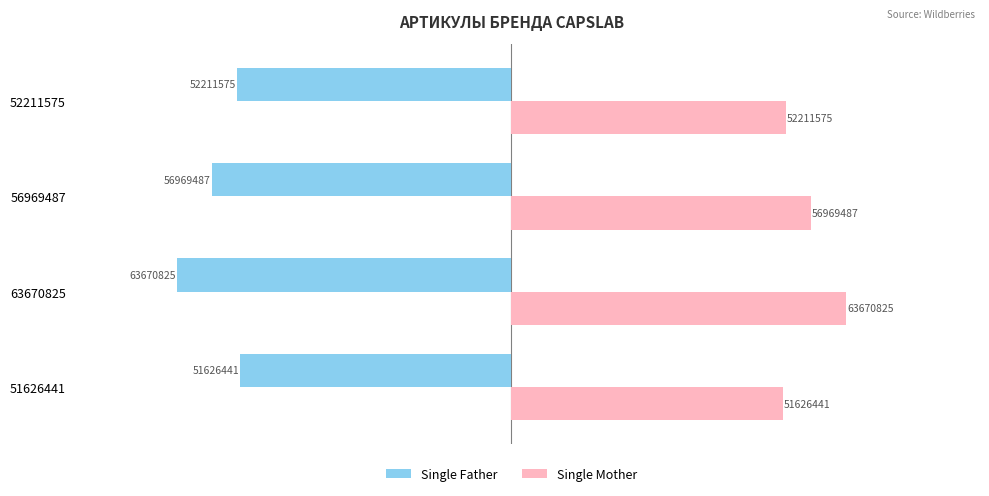

List the series in order of their peak value, lowest first.

Single Father, Single Mother